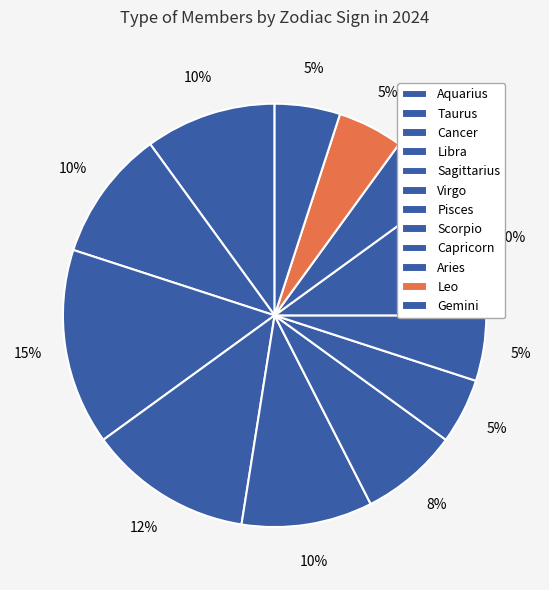

How many slices are in this pie chart?

12